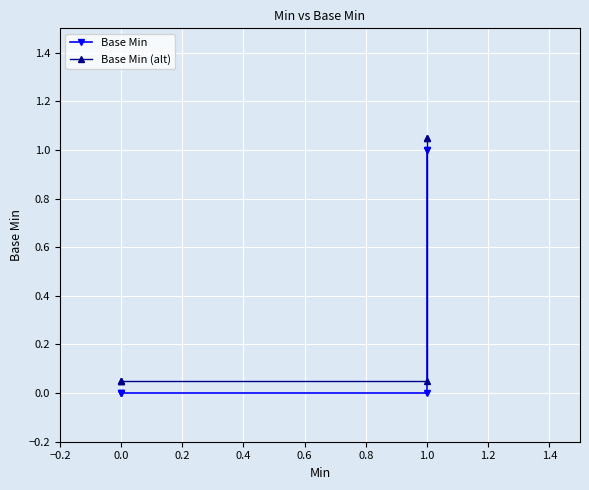

What are all the series names shown in the legend?

Base Min, Base Min (alt)